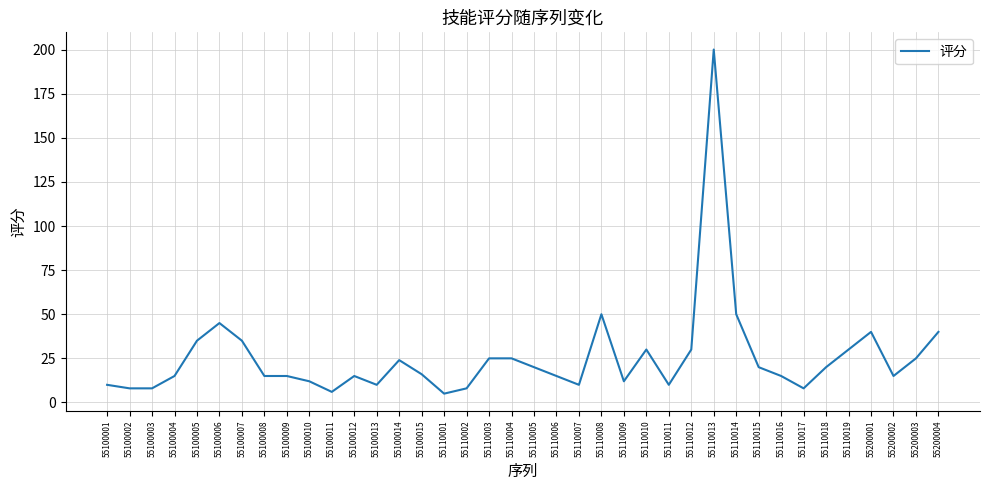

At which label does the data first exceed 16?

55100005